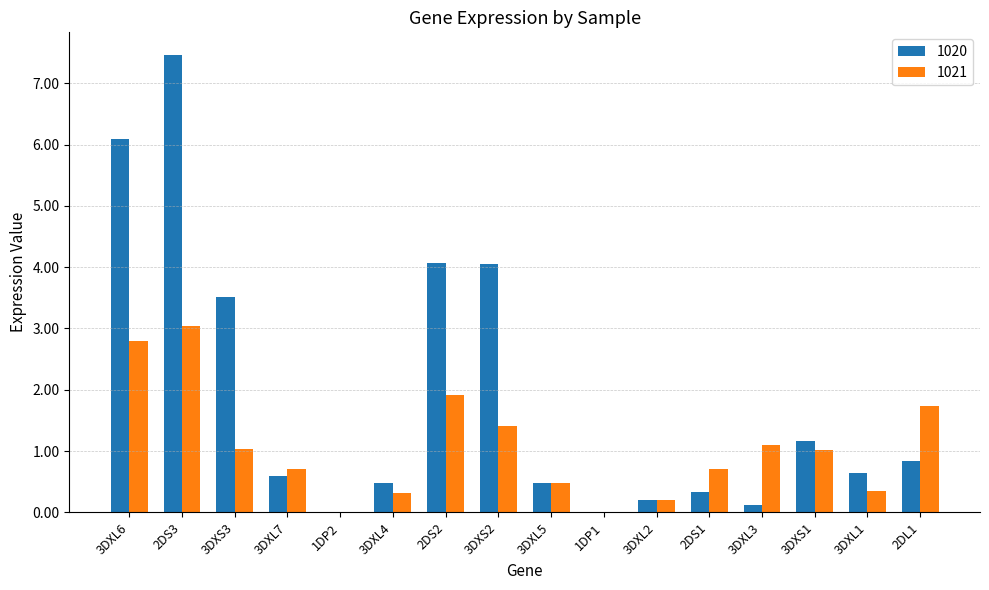

What is the sum of the 1021 values at 3DXL6 and 1DP1?

2.8